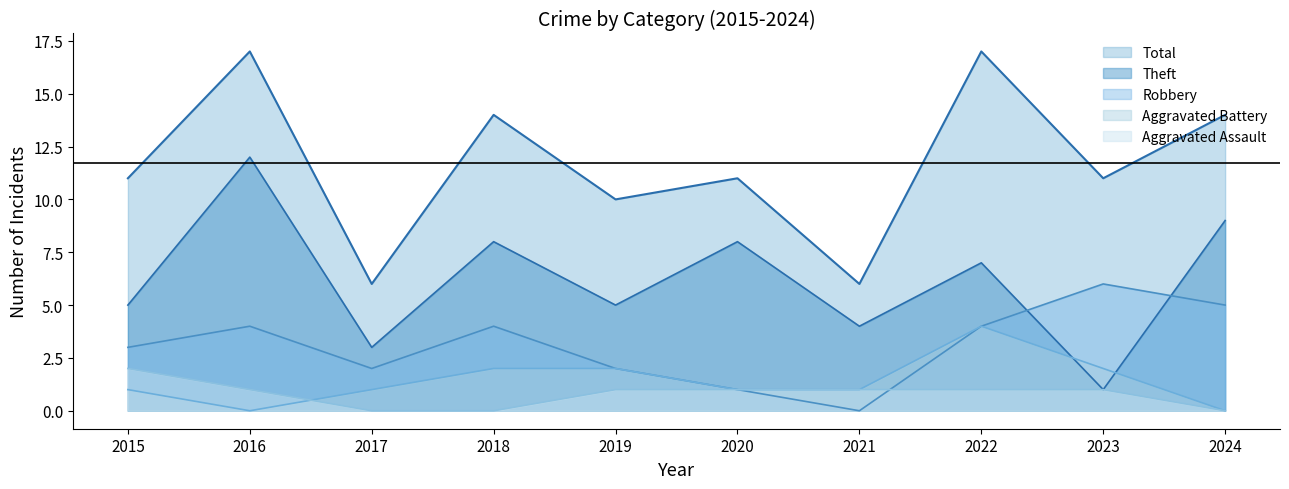

What is the sum of all Theft values?

62